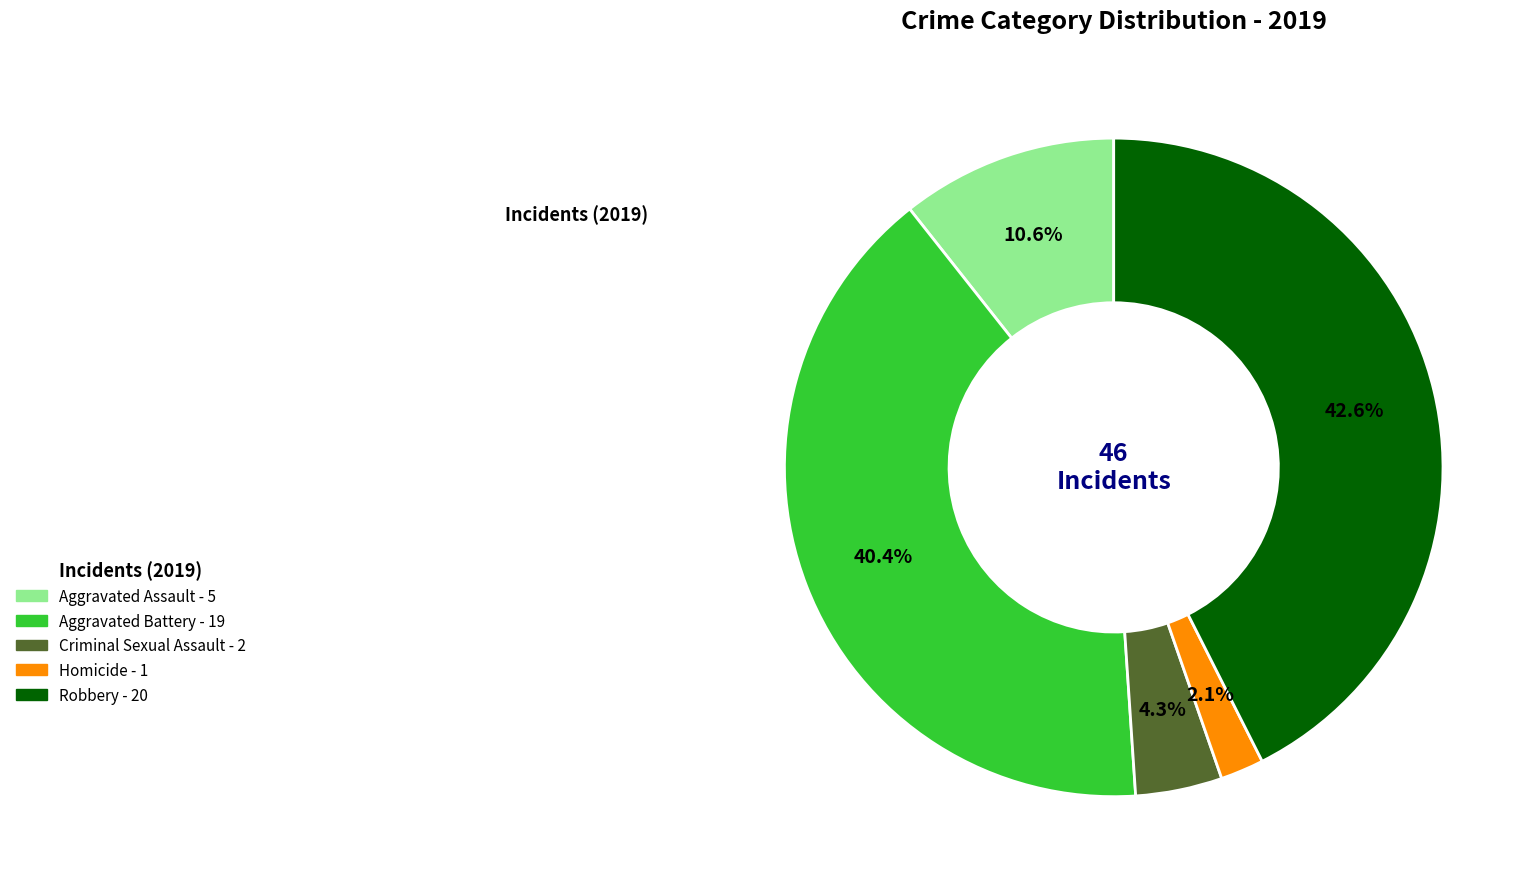

Which slice is the smallest?

Homicide